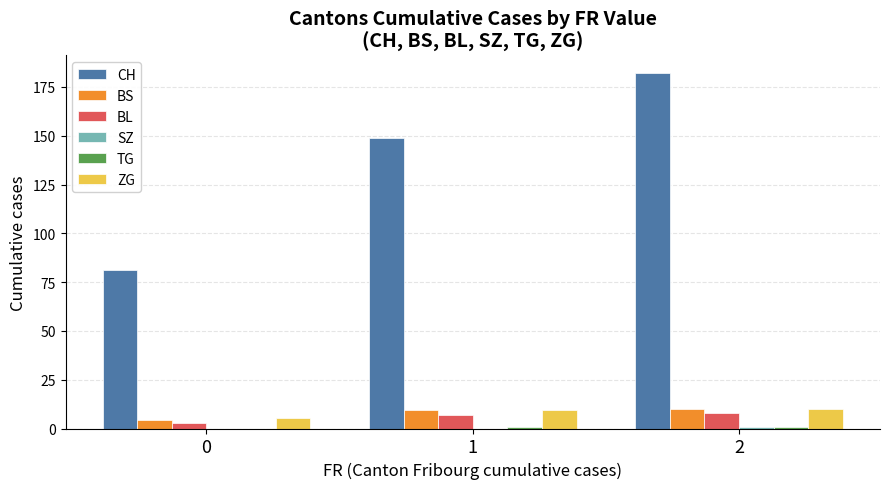

Which series has the largest total across all categories?

CH